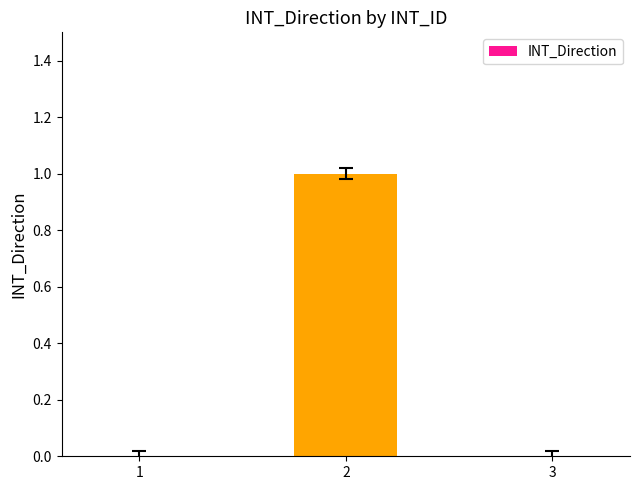

Are the bars horizontal?

No